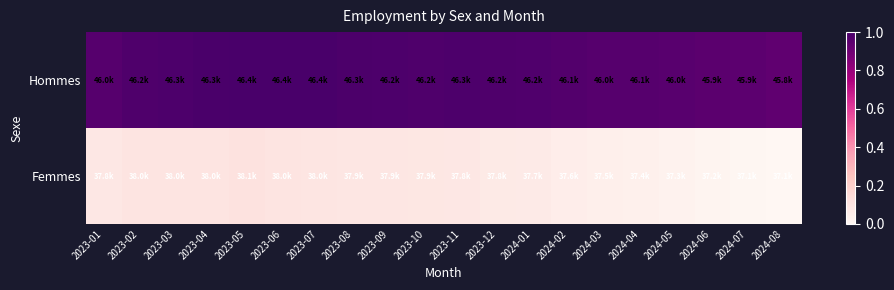

How many series are shown in this chart?

2